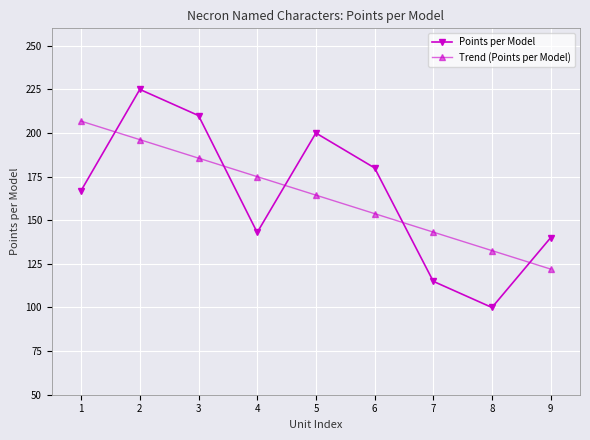

What is the difference between the maximum and minimum values in the Trend (Points per Model) series?

84.8